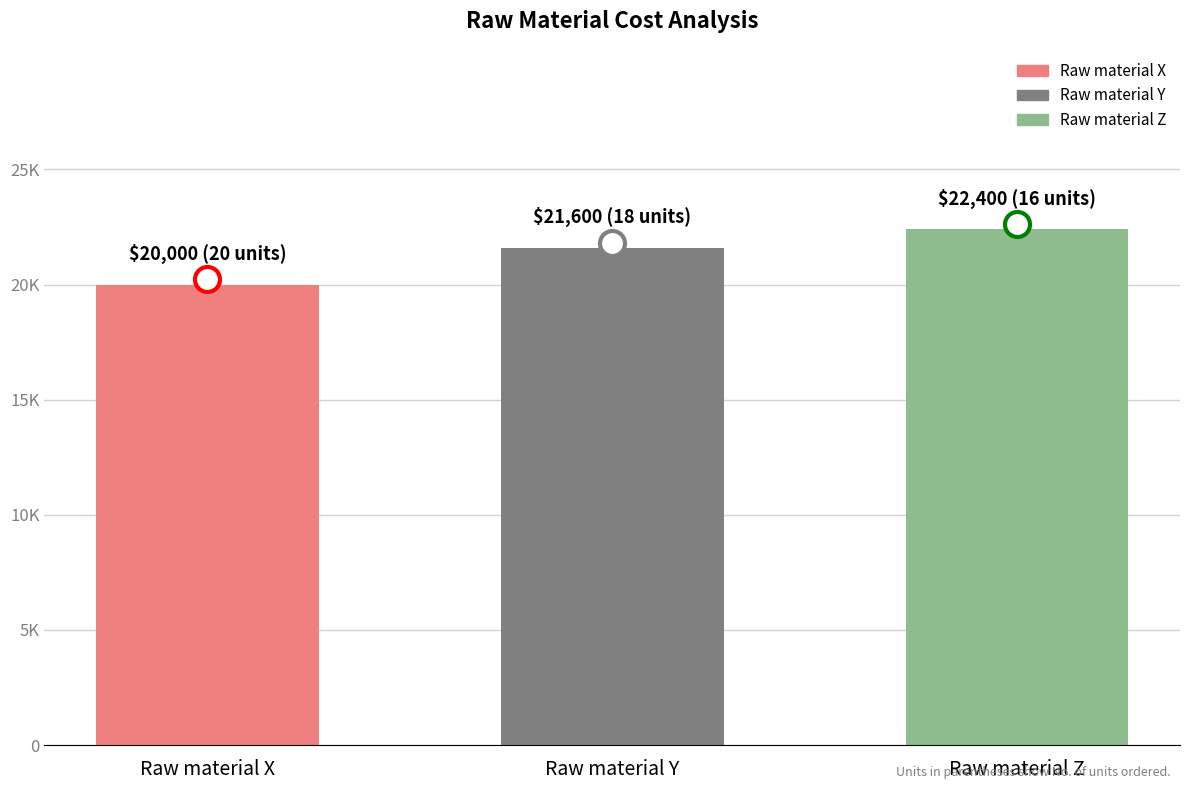

The chart shows a value of 28950 at Raw material X. True or false?

False